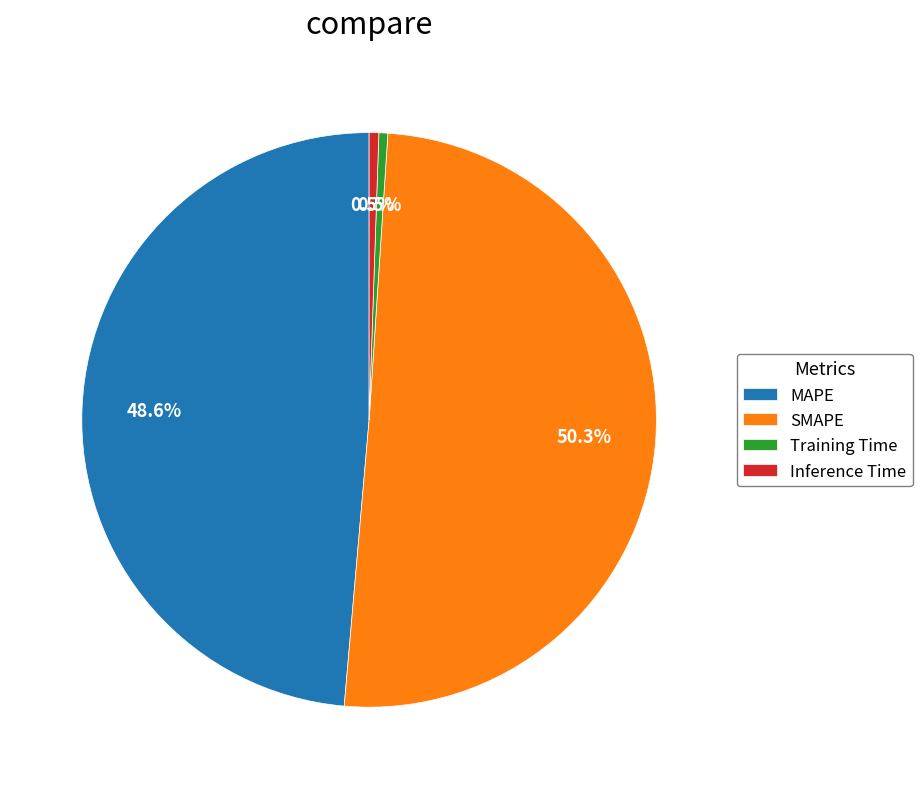

Does Training Time account for over 50% of the chart?

No